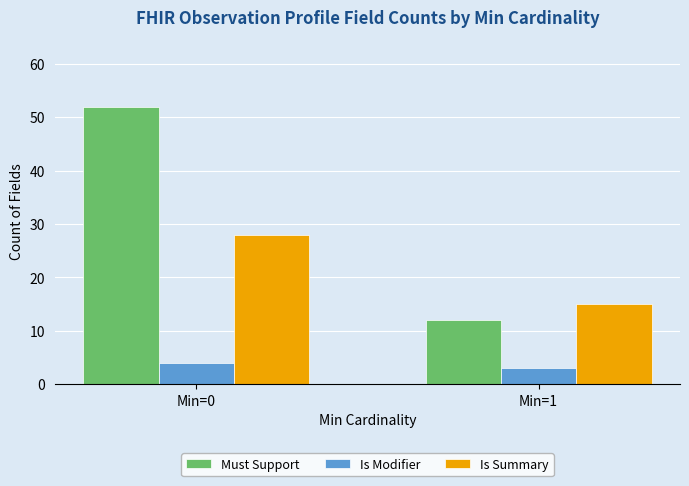

How many groups of bars are there?

2